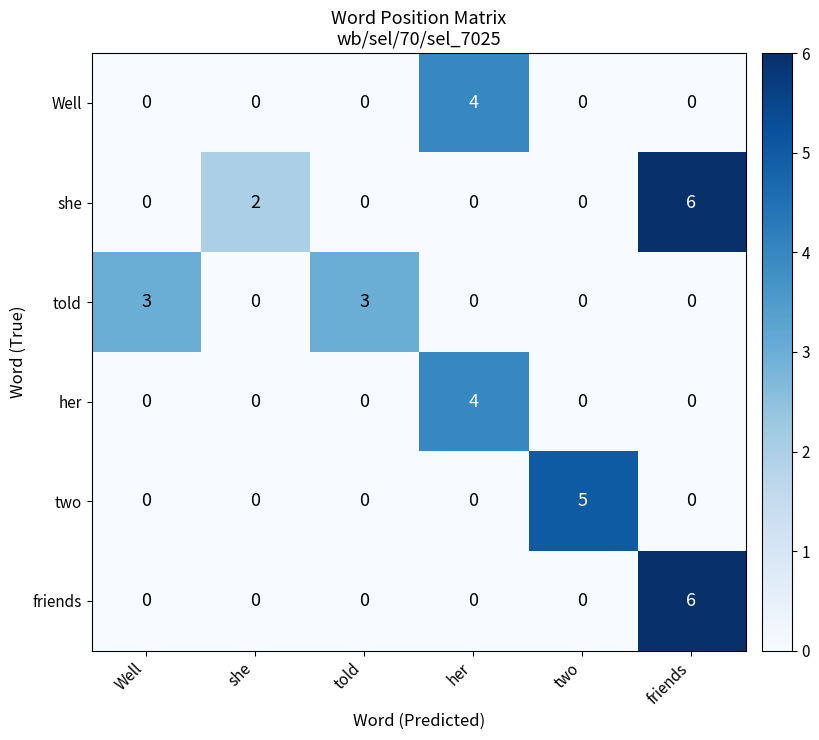

The value of told at told is 3. True or false?

True